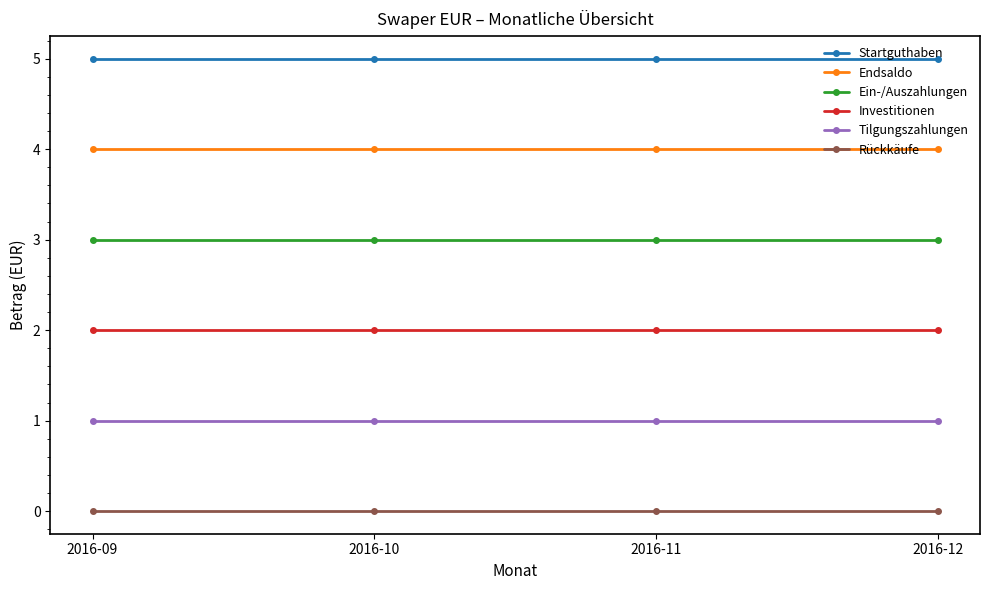

Reading right to left, what are all the values shown in this chart?

Startguthaben: 2016-12=5	2016-11=5	2016-10=5	2016-09=5
Endsaldo: 2016-12=4	2016-11=4	2016-10=4	2016-09=4
Ein-/Auszahlungen: 2016-12=3	2016-11=3	2016-10=3	2016-09=3
Investitionen: 2016-12=2	2016-11=2	2016-10=2	2016-09=2
Tilgungszahlungen: 2016-12=1	2016-11=1	2016-10=1	2016-09=1
Rückkäufe: 2016-12=0	2016-11=0	2016-10=0	2016-09=0